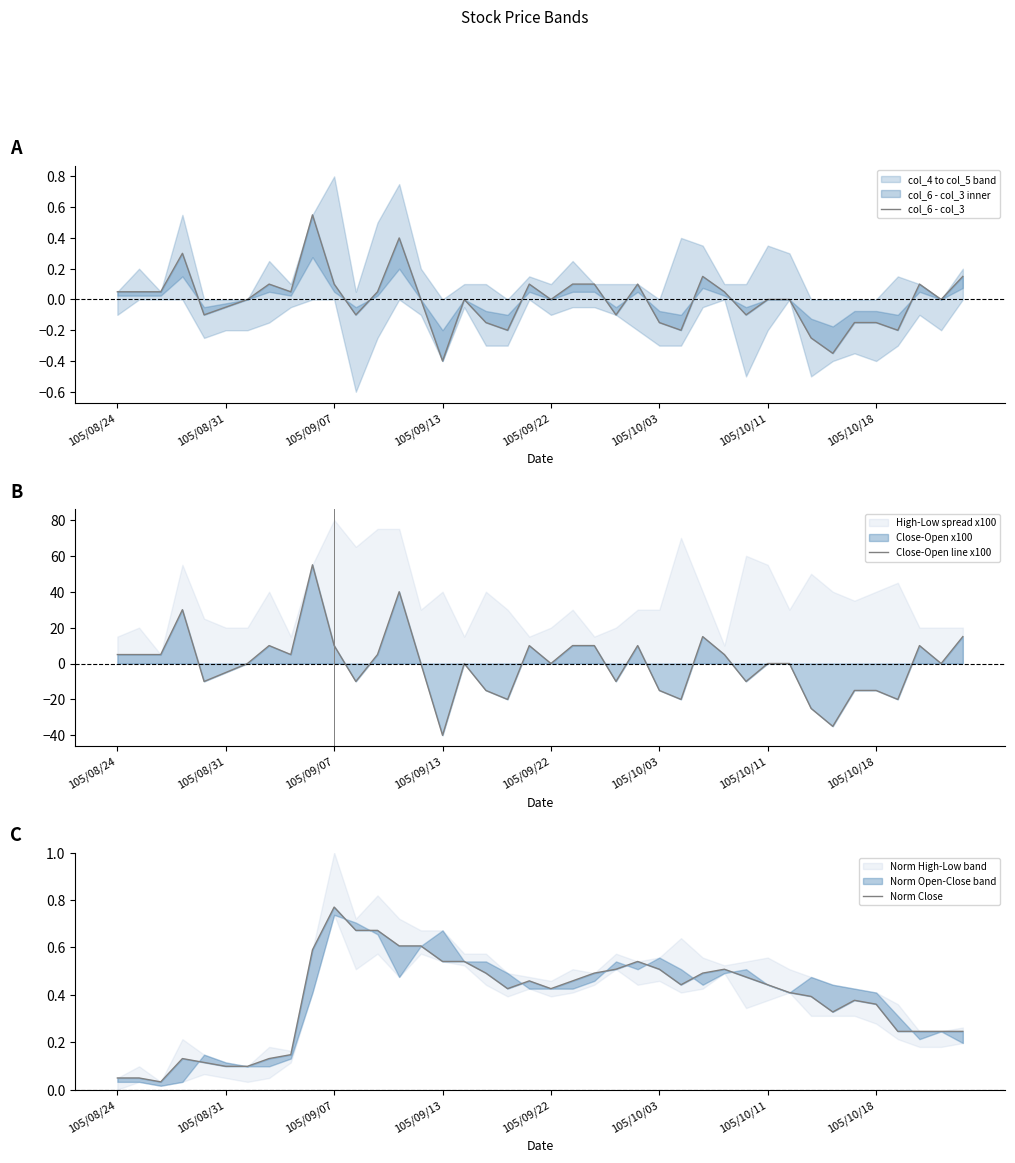

Which series has the largest range (max minus min)?

Close-Open line x100